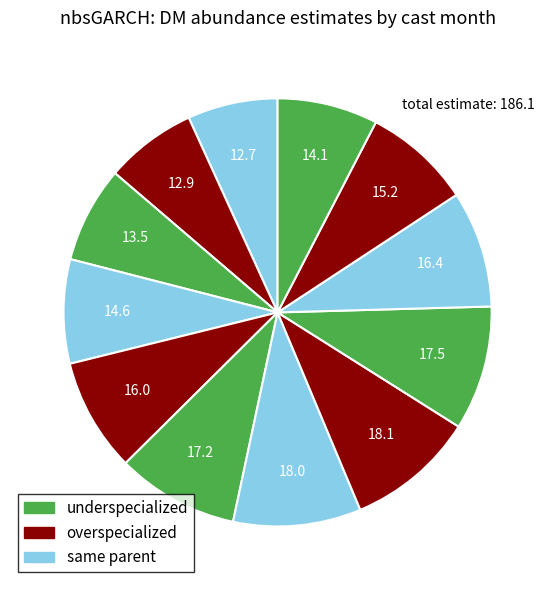

Count the number of slices in the pie.

12